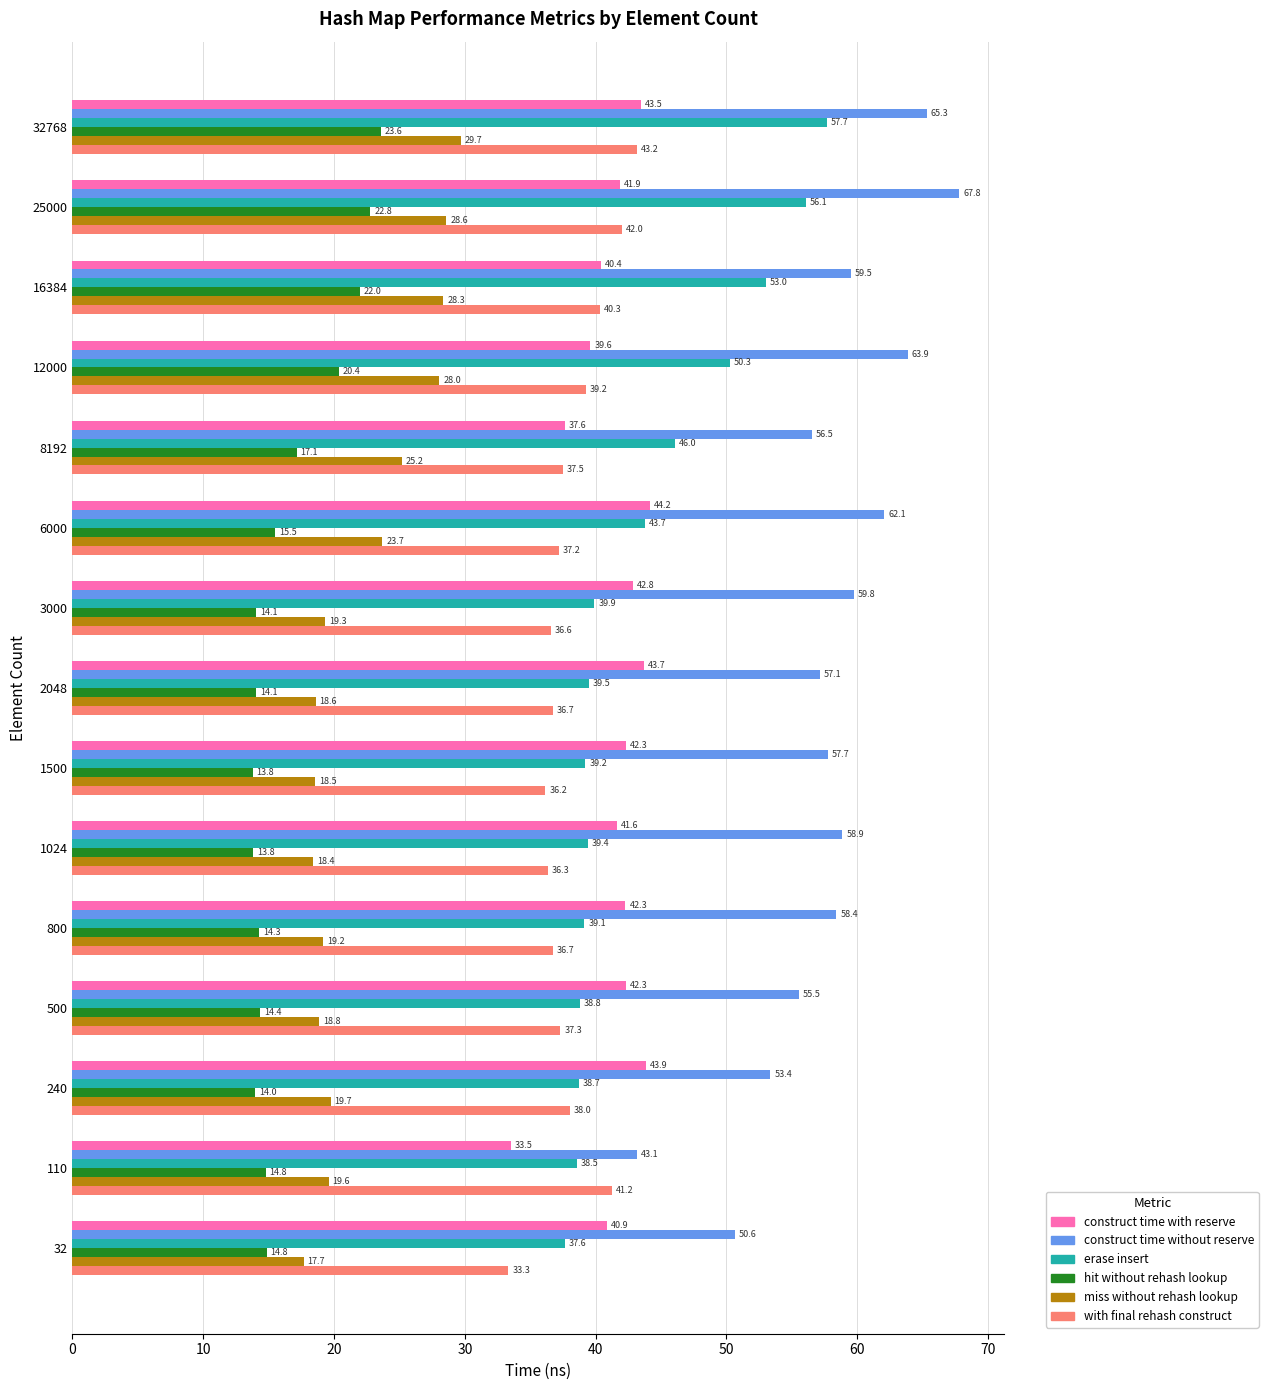

At which category is the sum across all series the highest?

32768